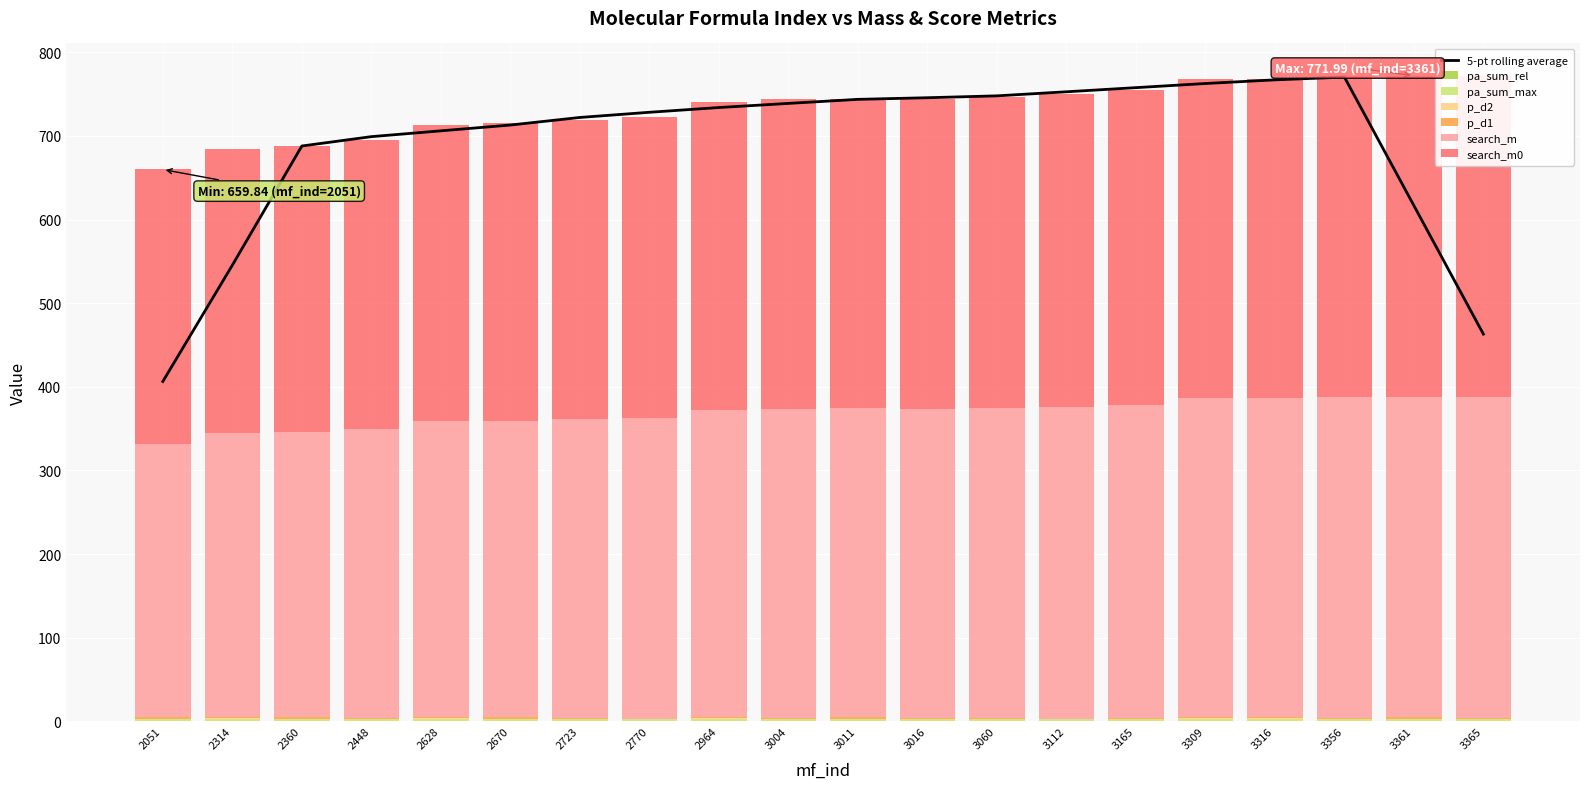

Reading left to right, list all the values displayed in this chart.

search_m0: 2051=327.1	2314=339.1	2360=341.1	2448=345.1	2628=353.1	2670=355.1	2723=357.1	2770=359.1	2964=367.1	3004=369.0	3011=369.1	3016=369.1	3060=371.1	3112=373.1	3165=375.1	3309=381.1	3316=381.1	3356=383.1	3361=383.1	3365=383.1
search_m: 2051=328.1	2314=340.1	2360=342.1	2448=346.1	2628=354.1	2670=356.1	2723=358.1	2770=360.1	2964=368.1	3004=370.0	3011=370.1	3016=370.1	3060=372.1	3112=374.1	3165=376.1	3309=382.1	3316=382.1	3356=384.1	3361=384.1	3365=384.1
p_d1: 2051=1.5	2314=1.8	2360=1.4	2448=1.1	2628=2.0	2670=1.4	2723=0.9	2770=0.5	2964=1.9	3004=1.3	3011=1.7	3016=1.3	3060=0.7	3112=0.3	3165=0.7	3309=1.9	3316=1.8	3356=1.2	3361=1.5	3365=1.0
p_d2: 2051=0.9	2314=1.1	2360=0.9	2448=0.7	2628=1.2	2670=0.9	2723=0.6	2770=0.3	2964=1.1	3004=0.9	3011=1.0	3016=0.9	3060=0.5	3112=0.2	3165=0.4	3309=1.1	3316=1.1	3356=0.9	3361=0.9	3365=0.7
pa_sum_max: 2051=1.5	2314=1.6	2360=1.6	2448=1.5	2628=1.6	2670=1.6	2723=1.6	2770=1.6	2964=1.6	3004=1.6	3011=1.6	3016=1.6	3060=1.6	3112=1.6	3165=1.6	3309=1.6	3316=1.6	3356=1.6	3361=1.6	3365=1.6
pa_sum_rel: 2051=0.8	2314=0.8	2360=0.8	2448=0.7	2628=0.8	2670=0.8	2723=0.8	2770=0.8	2964=0.8	3004=0.8	3011=0.8	3016=0.8	3060=0.8	3112=0.8	3165=0.8	3309=0.8	3316=0.8	3356=0.8	3361=0.8	3365=0.8